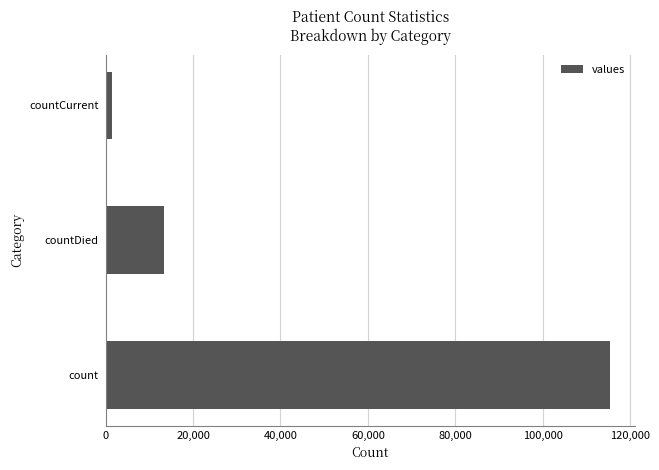

Count the number of data series in this chart.

1